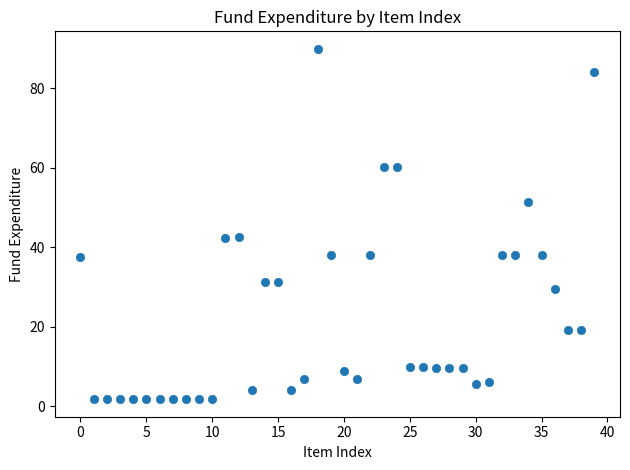

What is the range of Y values (max minus min)?

88.0